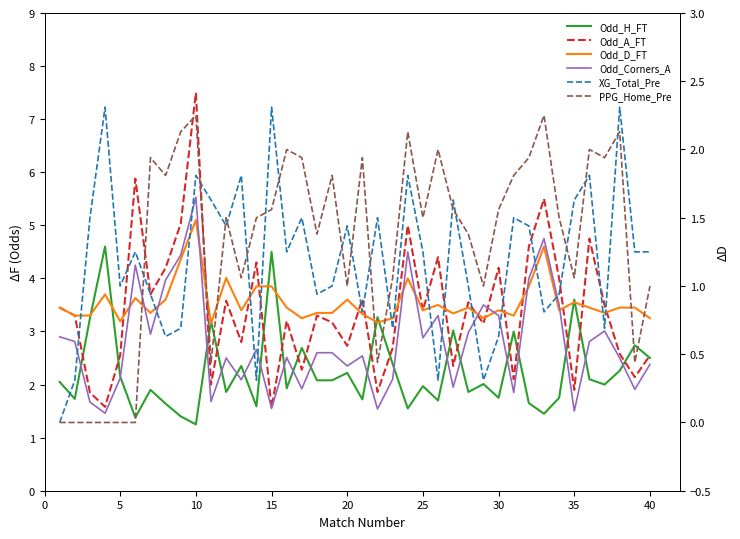

What is the difference between the maximum and minimum values in the Odd_H_FT series?

3.3